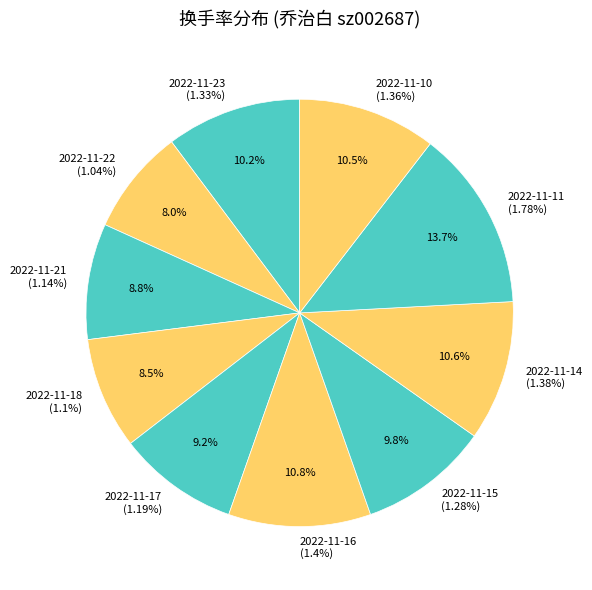

What is the smallest slice in the pie chart?

2022-11-22